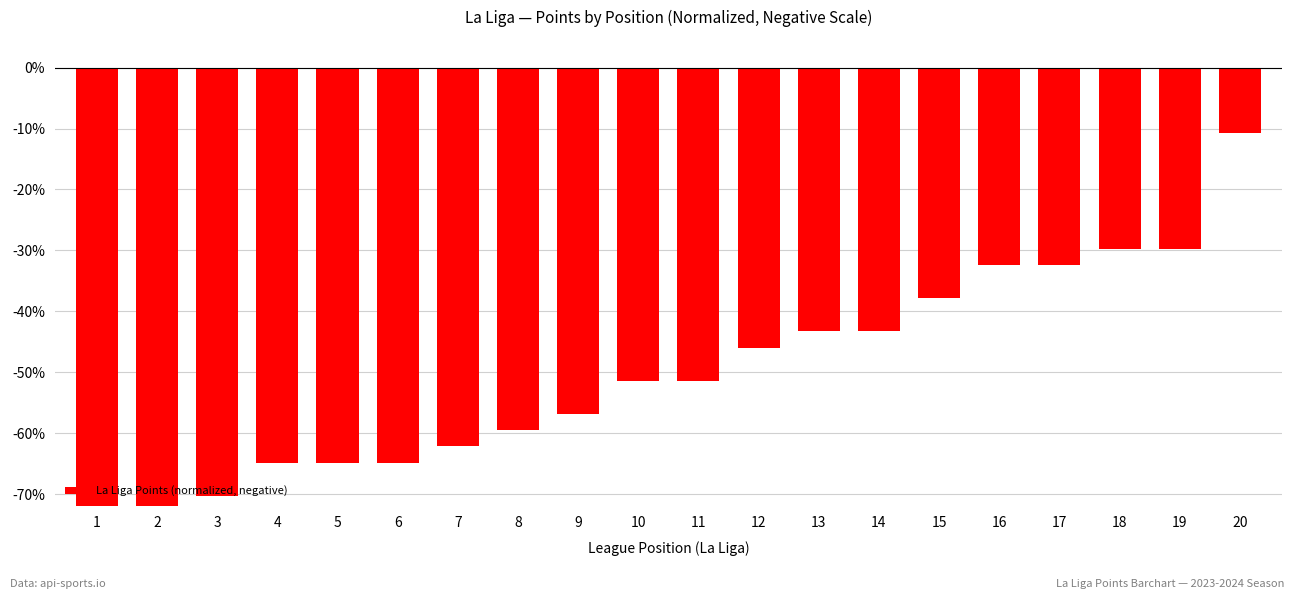

What is the value of the 16th bar from the left?

-0.3